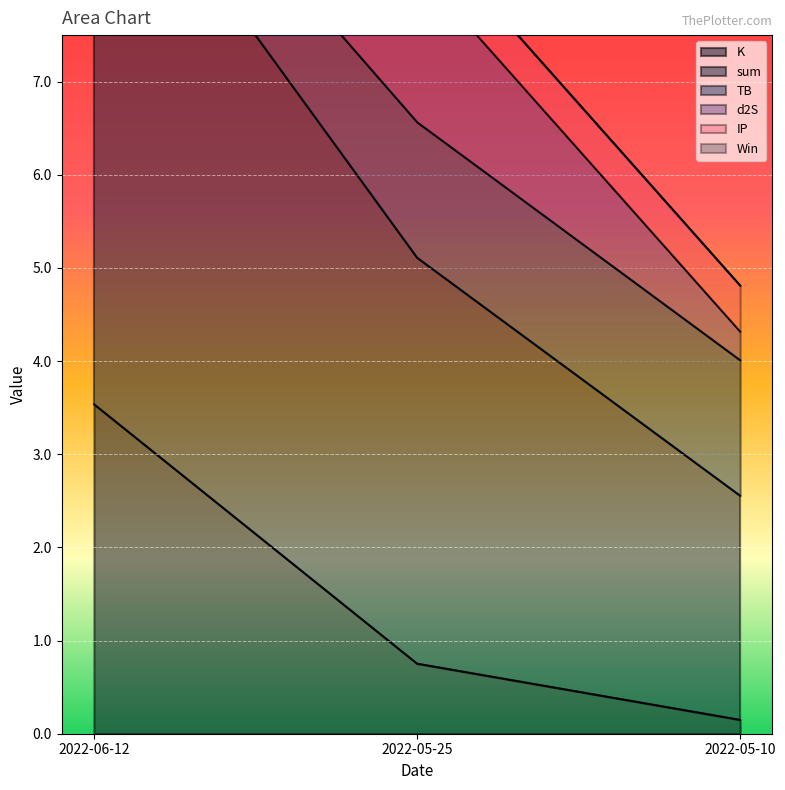

Rank the series at 2022-05-10 from lowest to highest value.

Win, K, d2S, IP, TB, sum